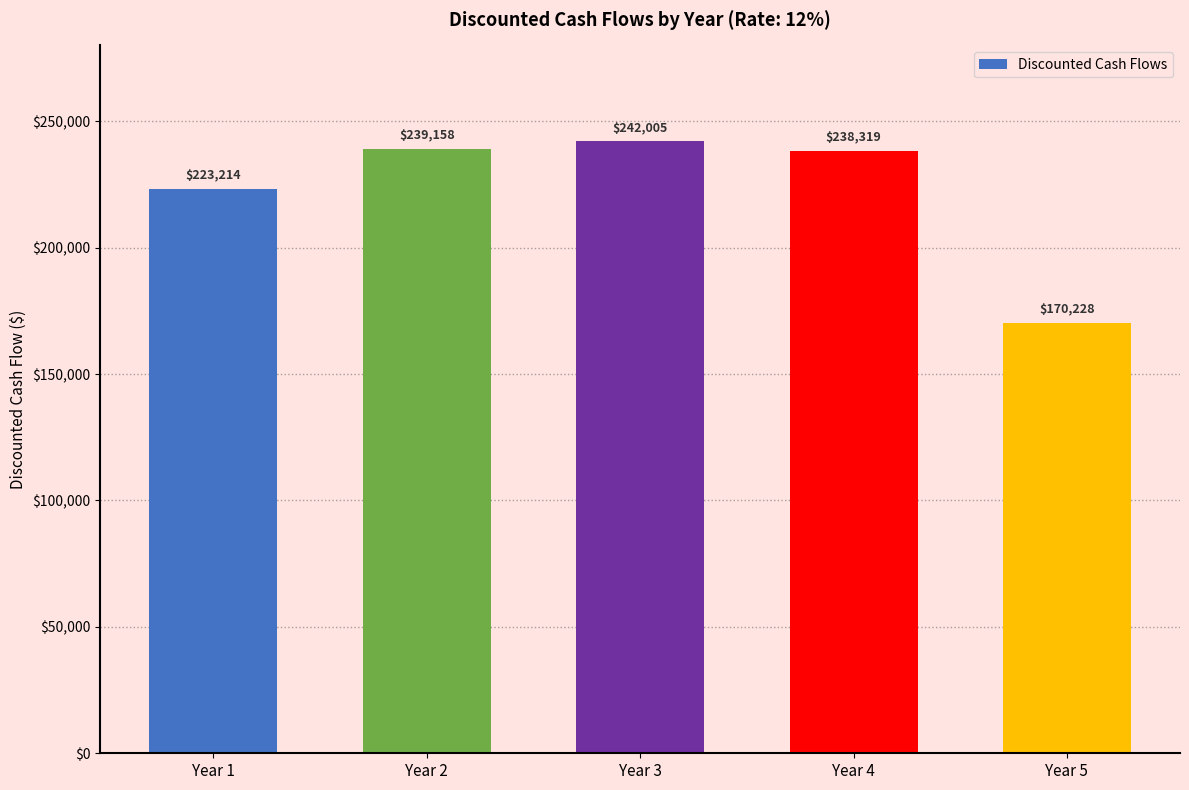

How many values are below 238319?

2